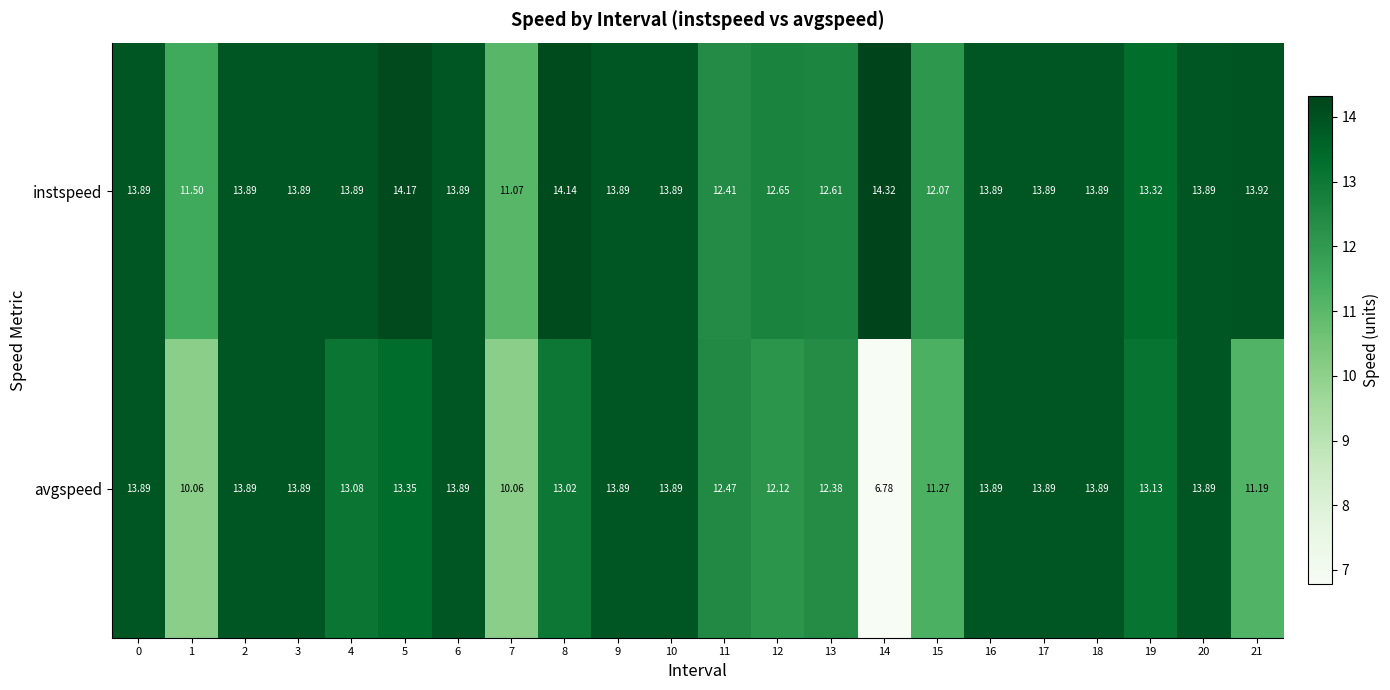

Which series has the largest total across all categories?

instspeed